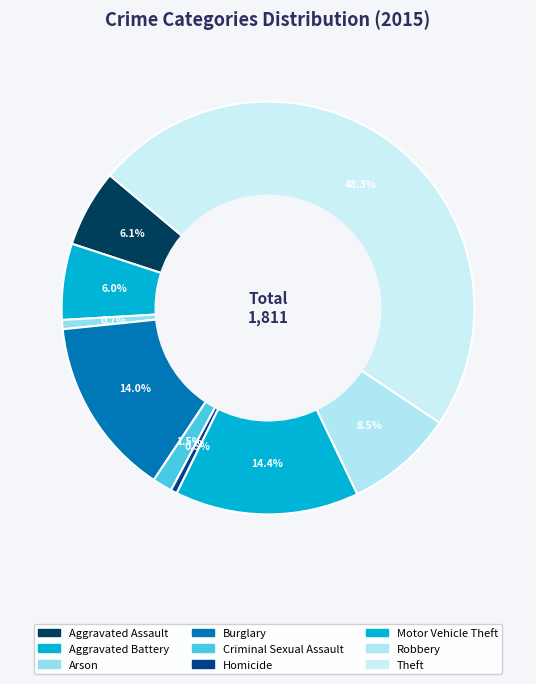

Is Robbery the majority of the pie?

No